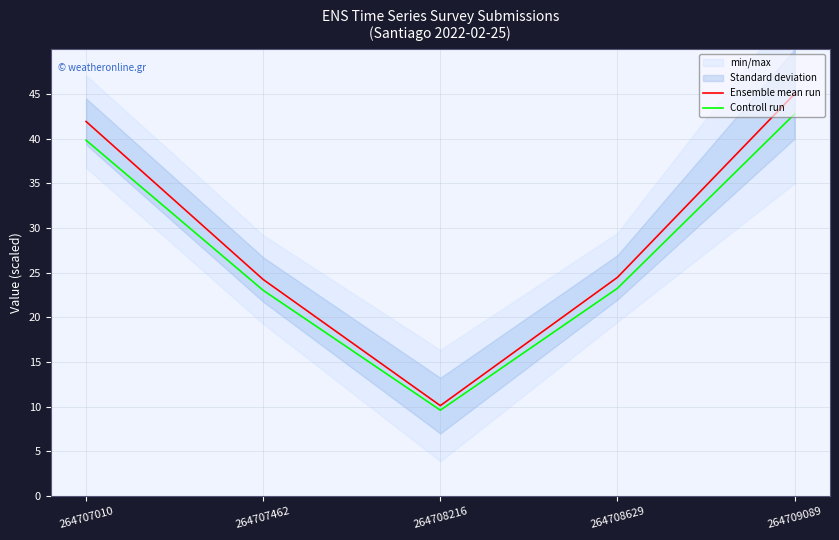

What is the sum of all Controll run values?

138.5